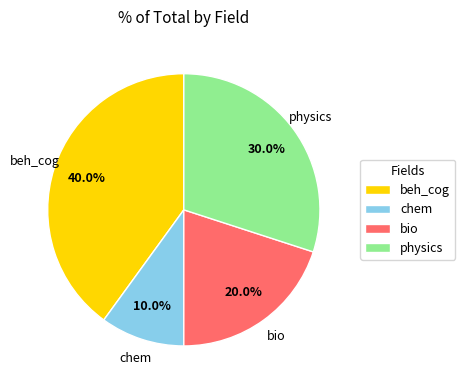

How many slices are in this pie chart?

4